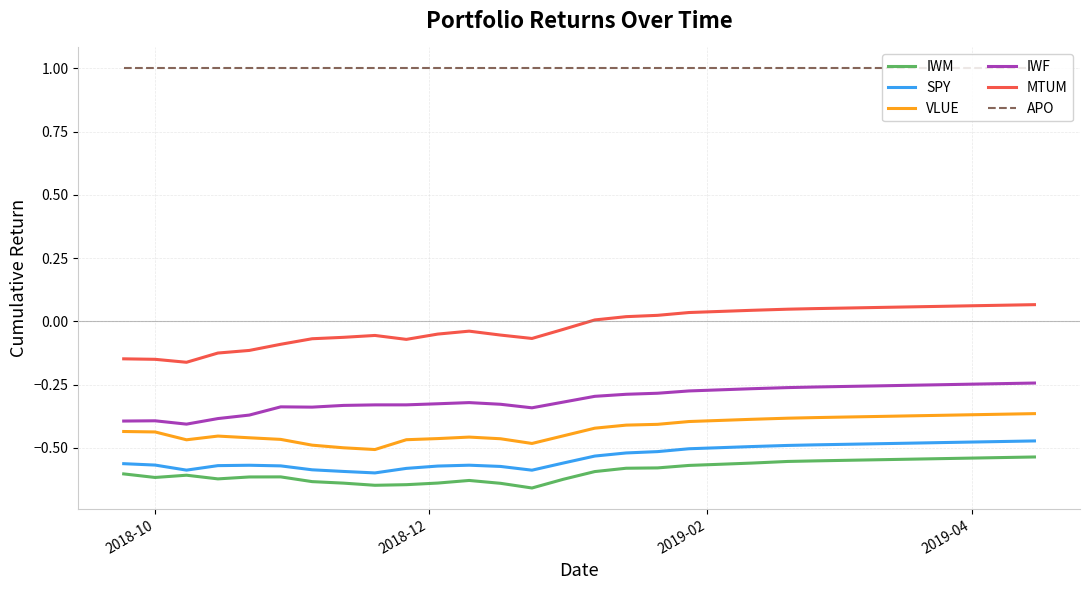

Which series has the largest range (max minus min)?

MTUM